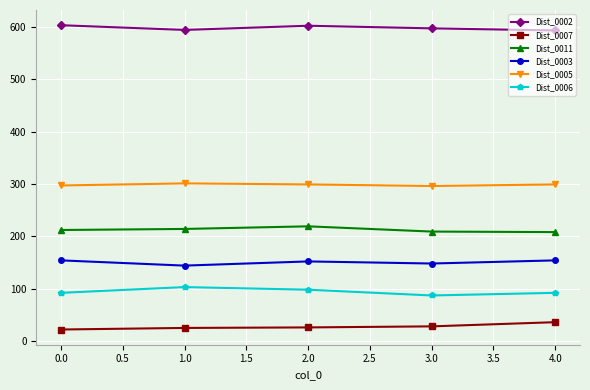

What is the difference between the highest and lowest values at 2.0?

576